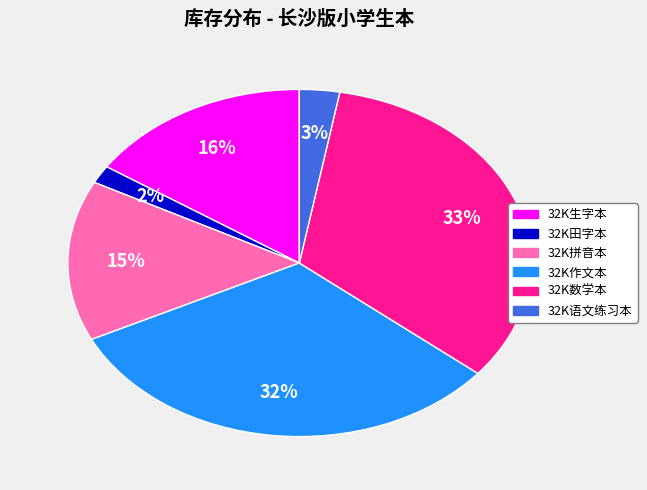

The 32K生字本 slice represents 16% of the pie. True or false?

True